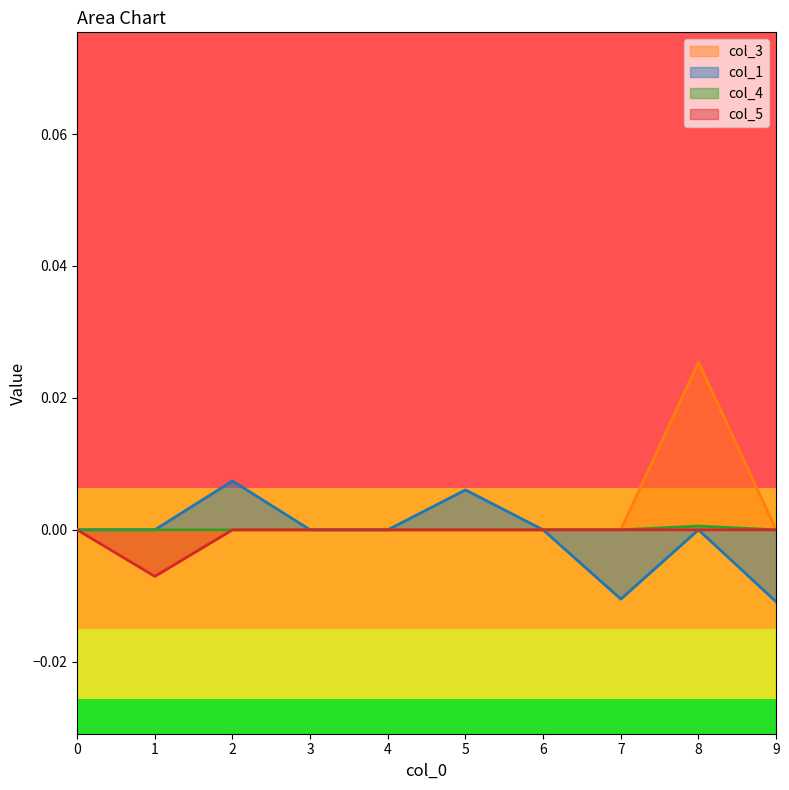

How many interior local valleys does the col_5 series have?

1